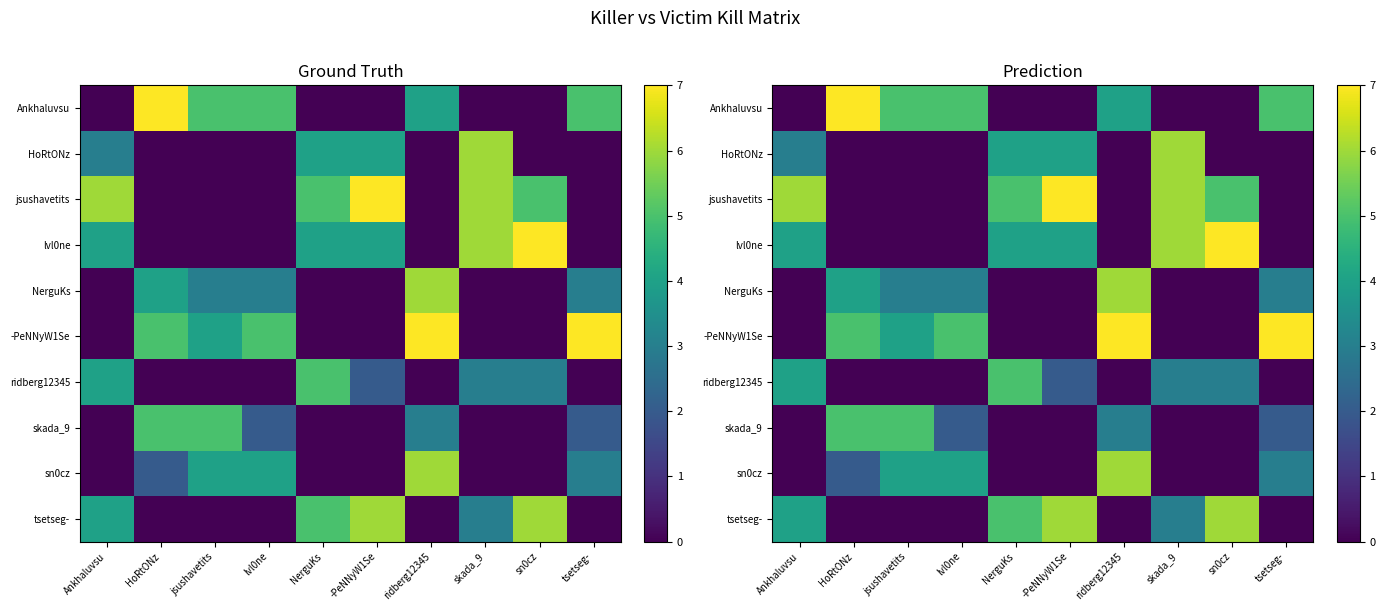

The value of -PeNNyW1Se at HoRtONz is 5. True or false?

True